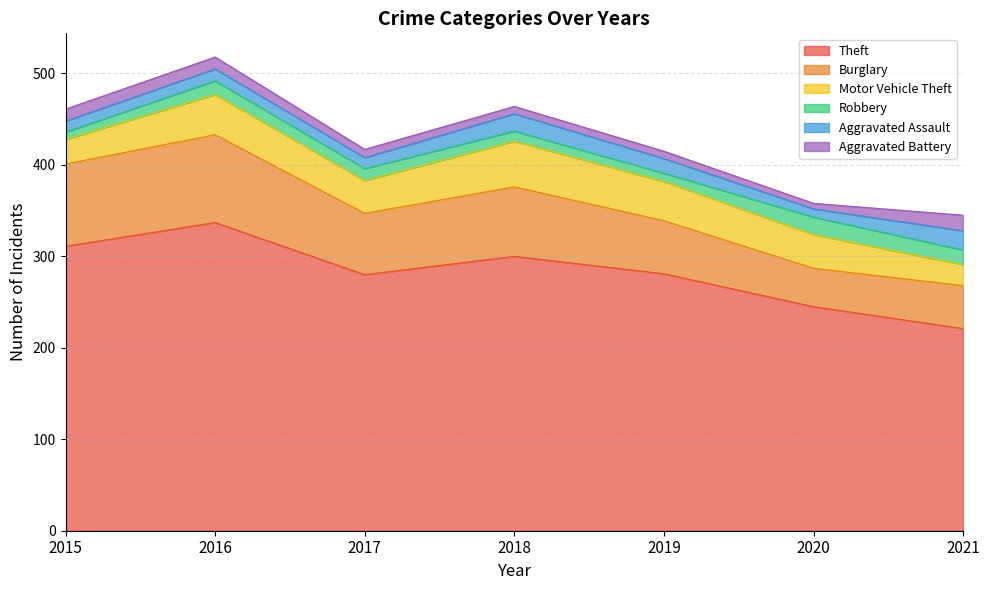

Reading right to left, transcribe all the data shown in this chart.

Theft: 221	245	281	300	280	337	311
Burglary: 47	42	58	76	67	96	90
Motor Vehicle Theft: 23	37	43	50	36	44	27
Robbery: 16	19	9	11	13	15	8
Aggravated Assault: 21	9	16	19	12	13	12
Aggravated Battery: 17	6	8	8	9	13	13